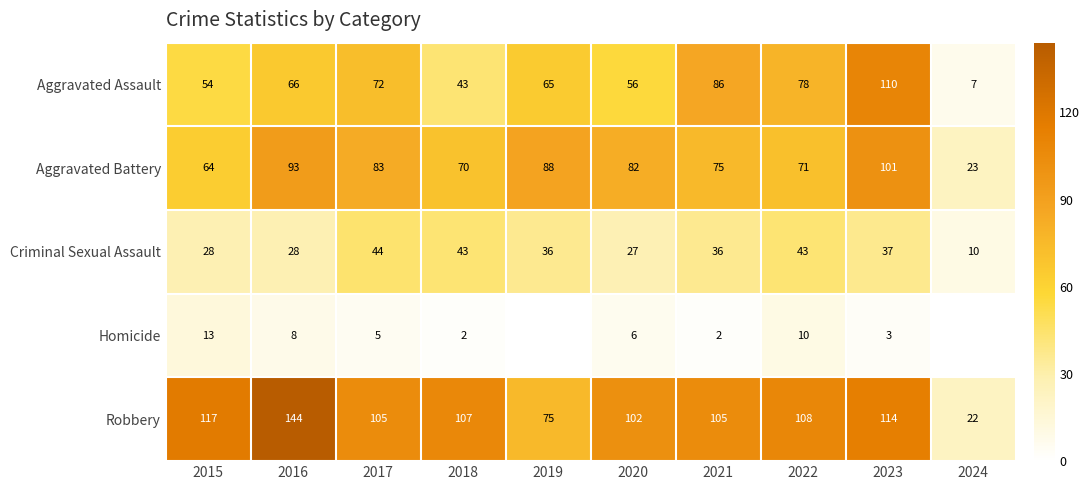

Is the value of Aggravated Assault at 2024 greater than the value of Homicide at 2018?

Yes